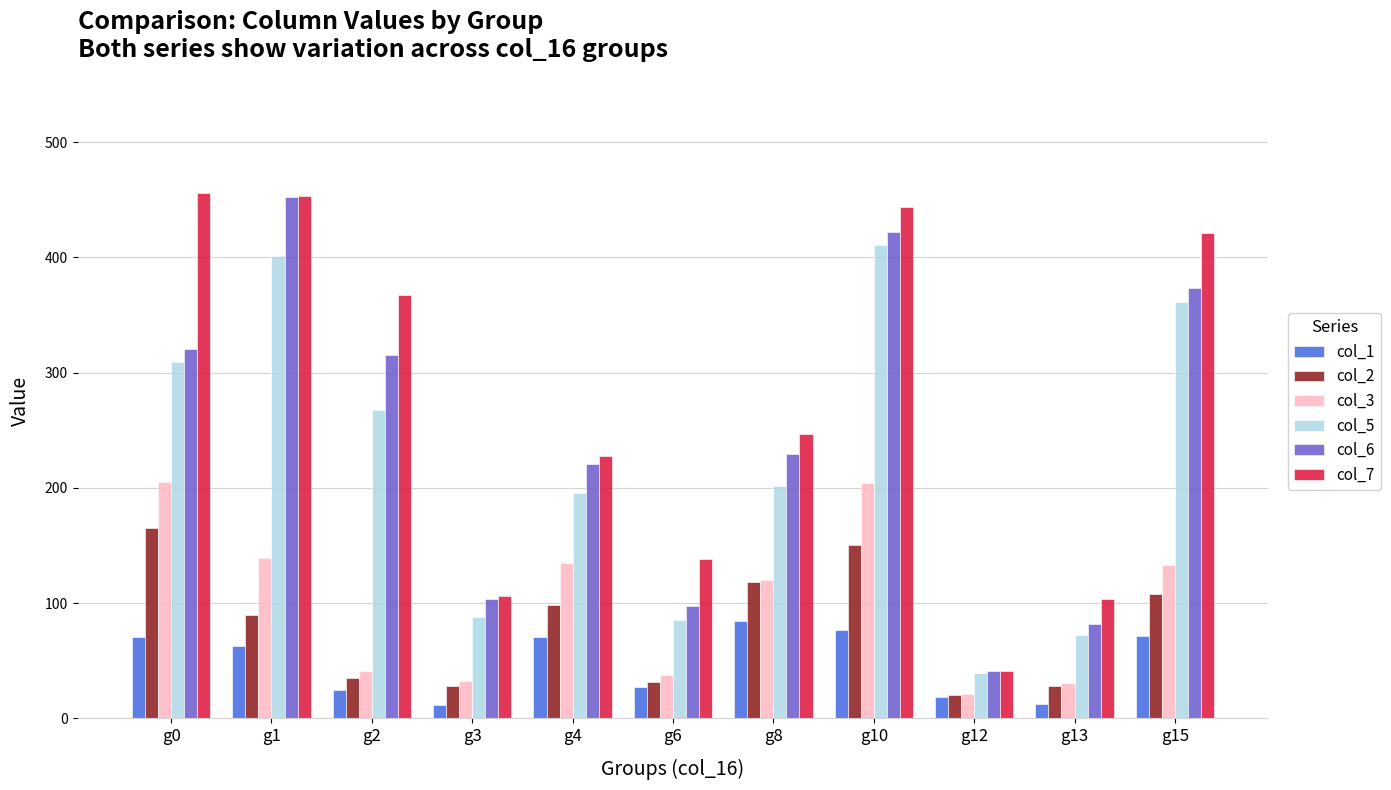

The col_1 series shows 24.3 at g2. True or false?

True